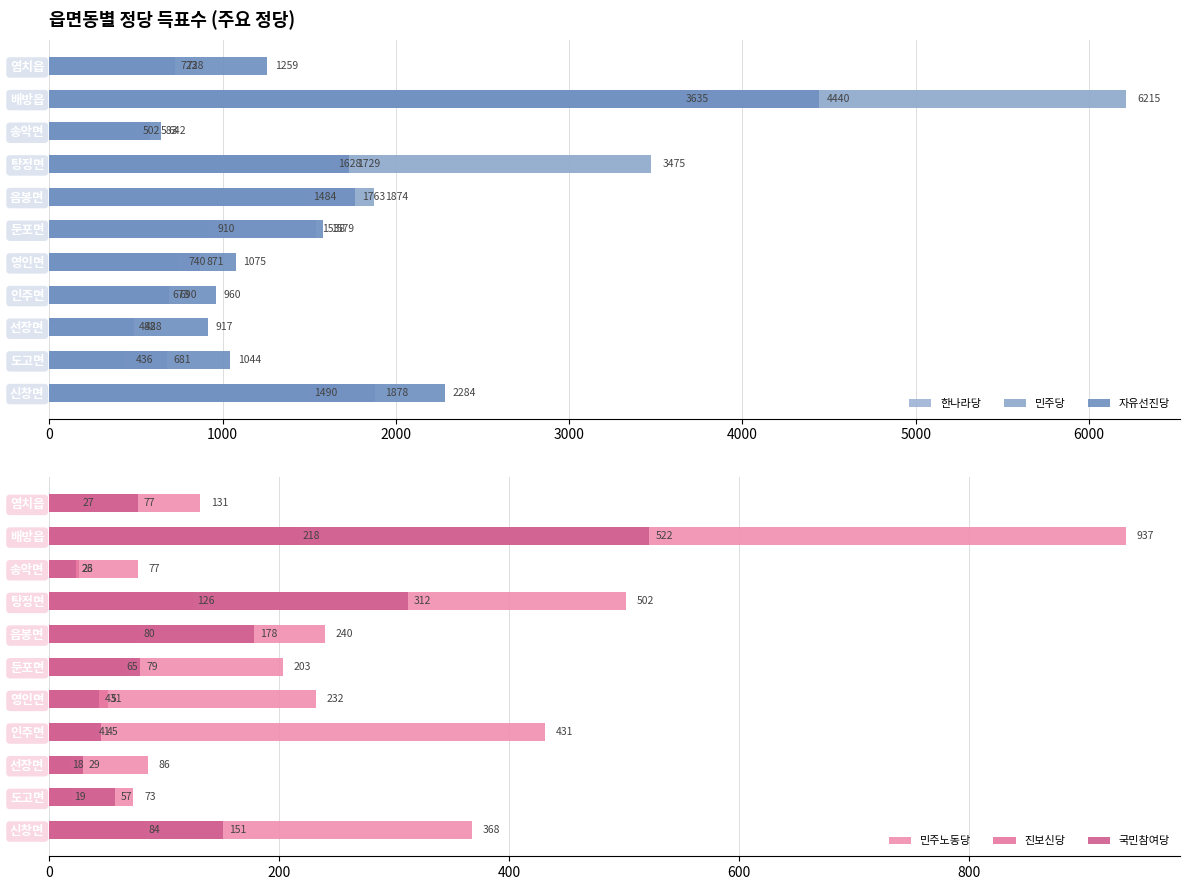

At how many categories does at least one series exceed 367?

11